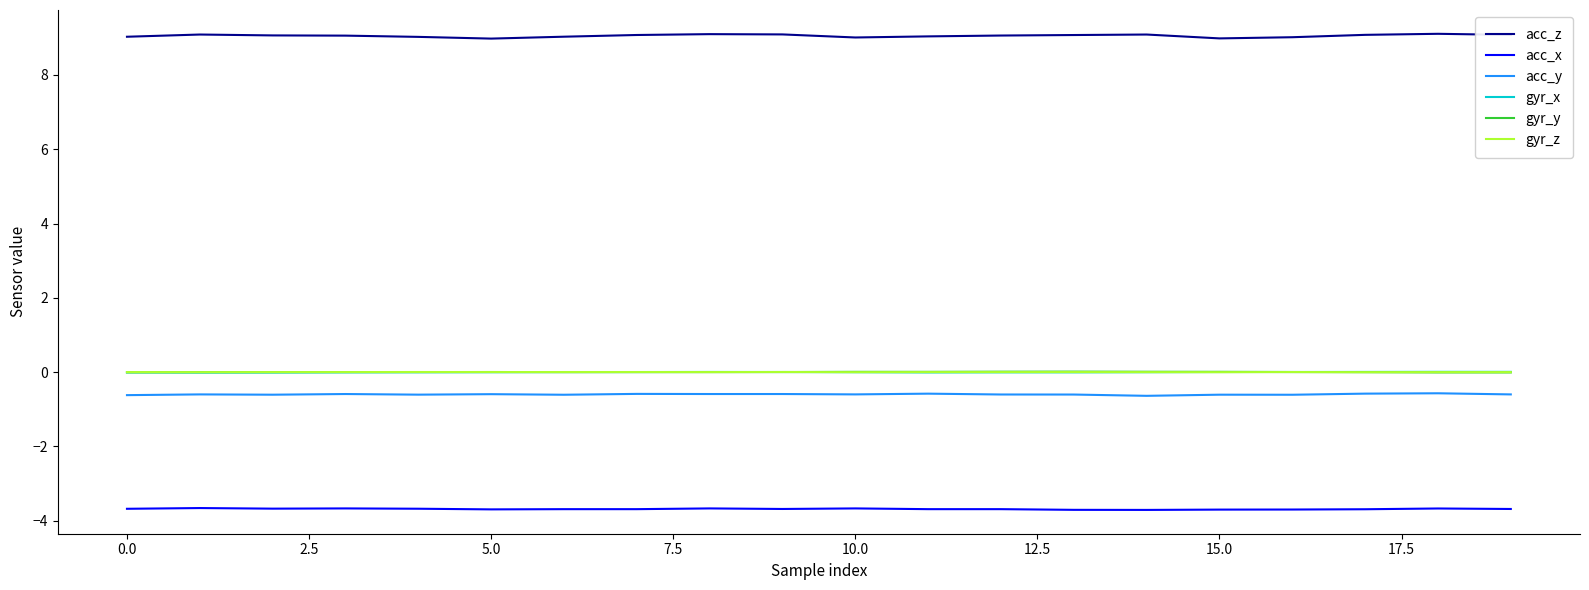

Which series has the largest range (max minus min)?

acc_z